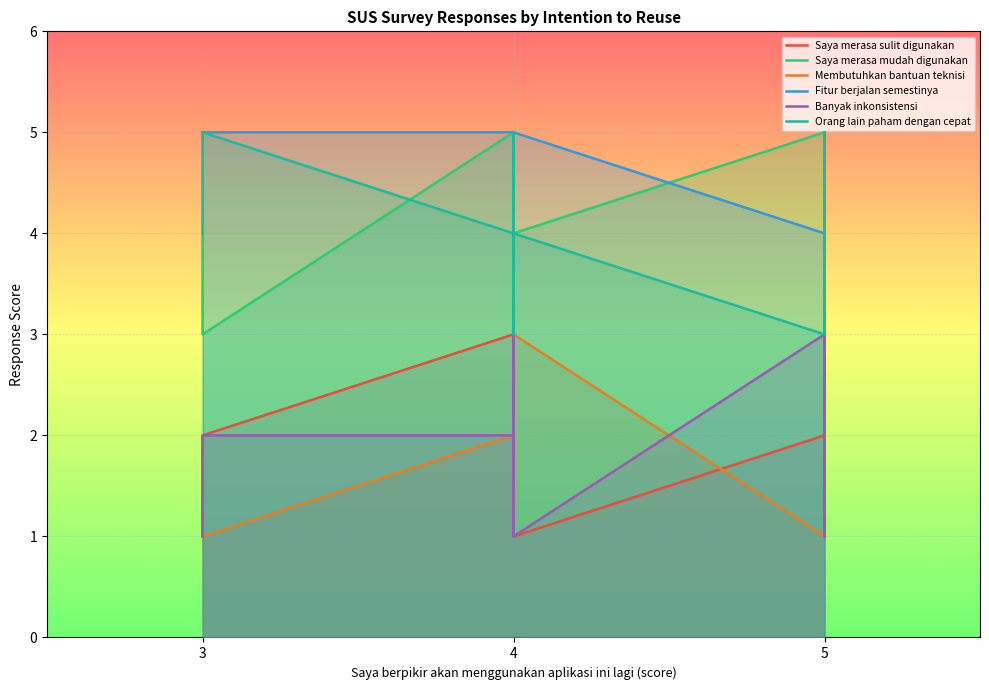

True or false: Fitur berjalan semestinya and Membutuhkan bantuan teknisi cross at least once.

False